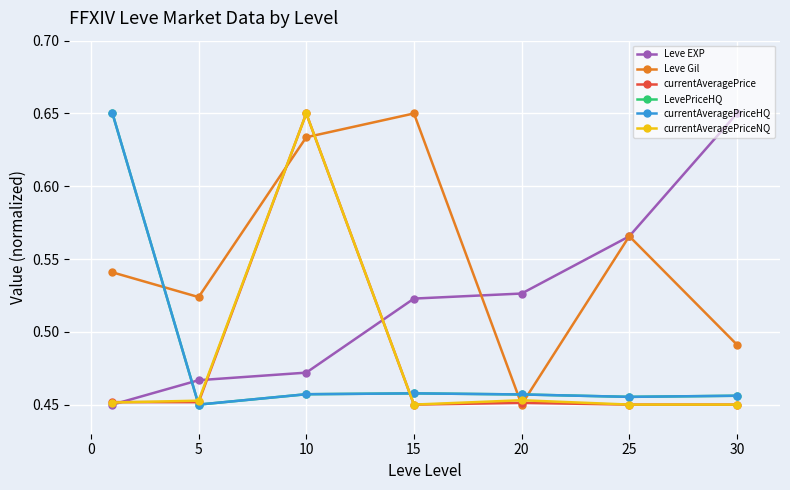

At how many categories does at least one series exceed 0?

7